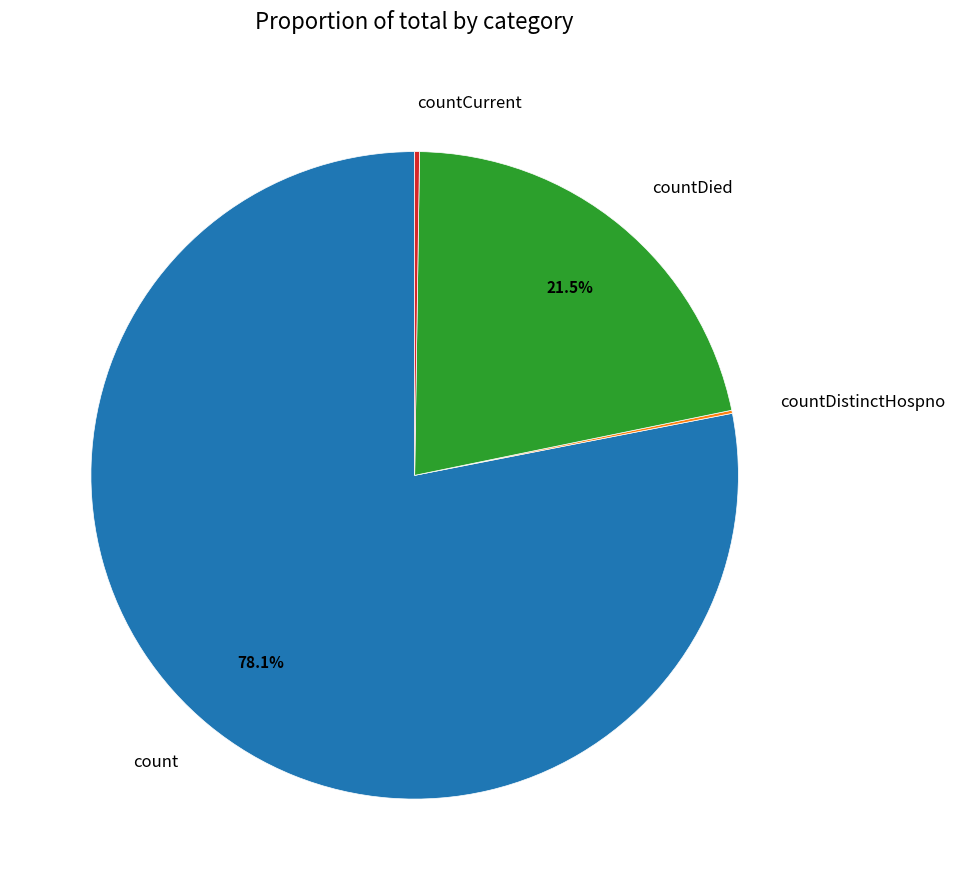

What is the largest slice in the pie chart?

count